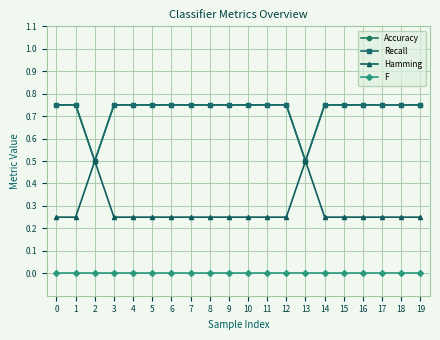

Does the chart have visible grid lines?

Yes